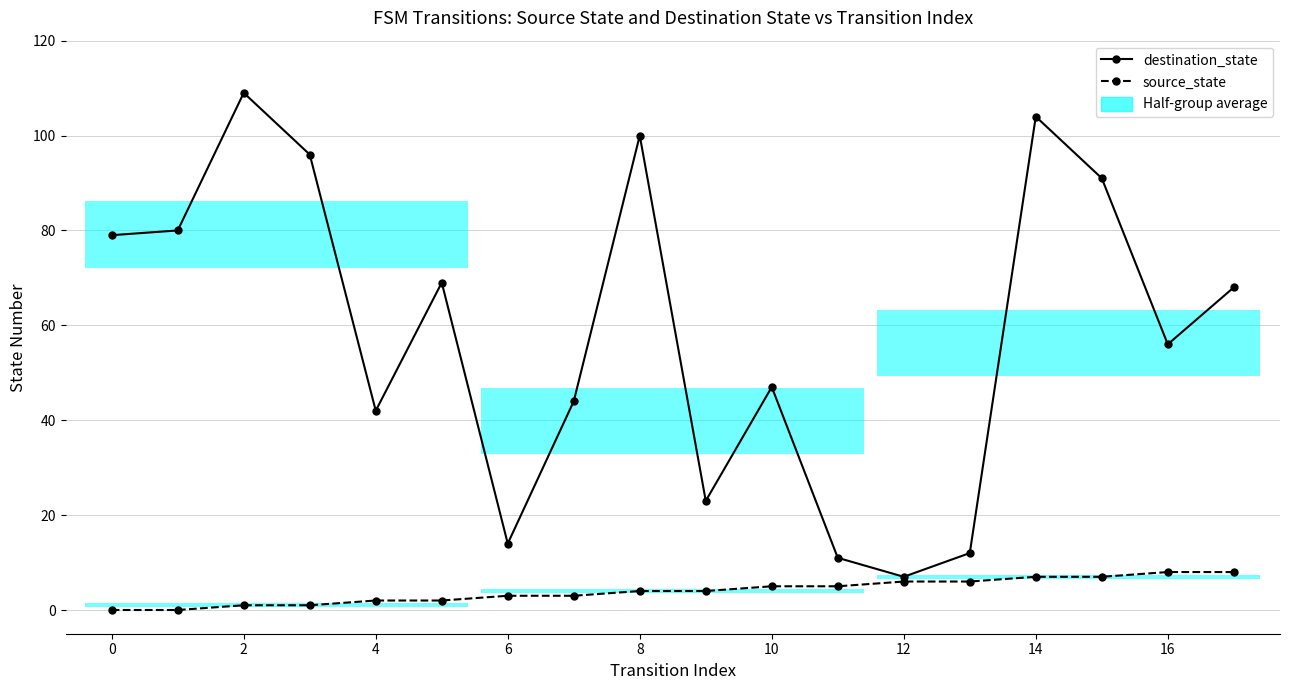

How many values in source_state are above zero?

16